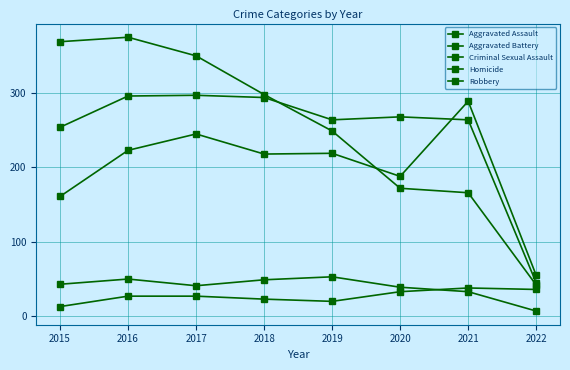

How many series are shown in this chart?

5